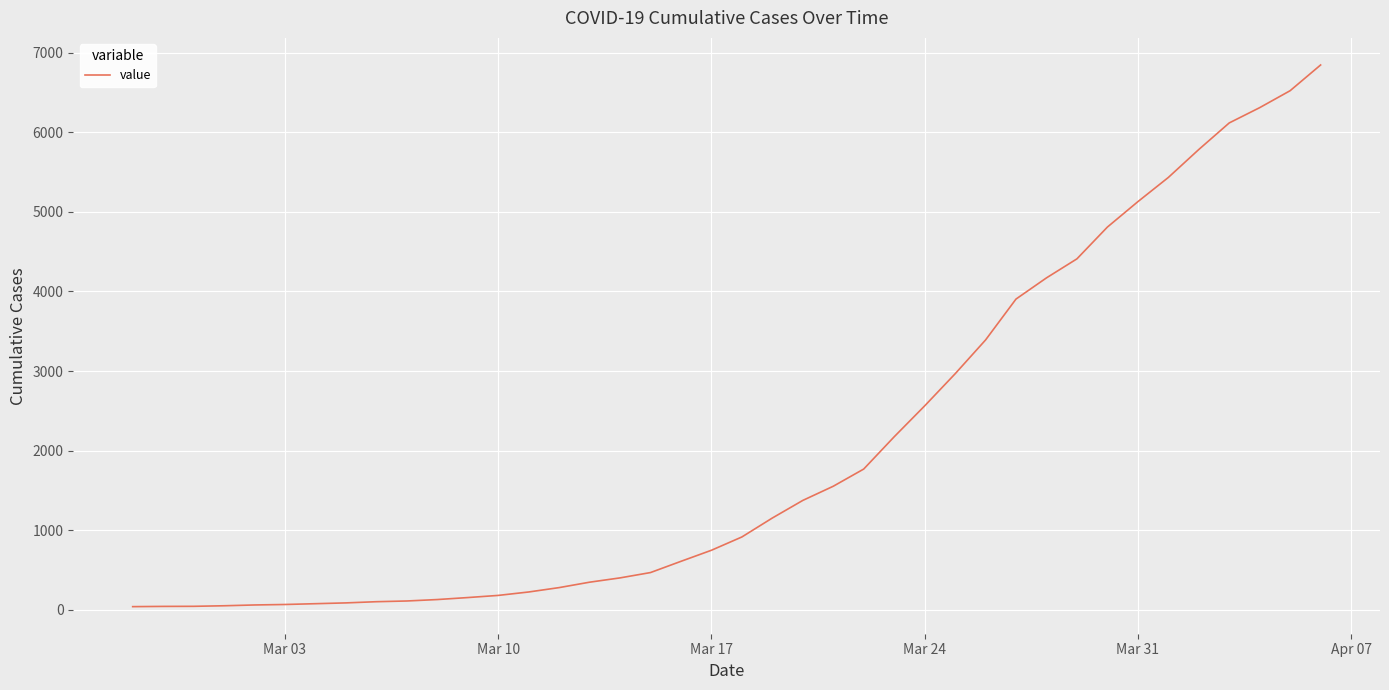

What is the greatest value displayed?

6844